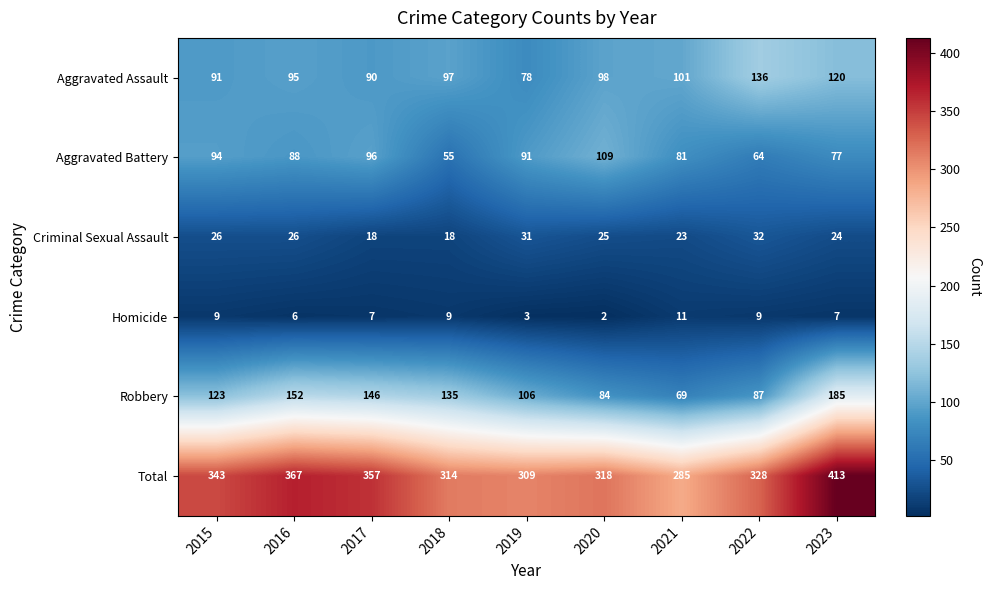

How many categories are shown in the chart?

9